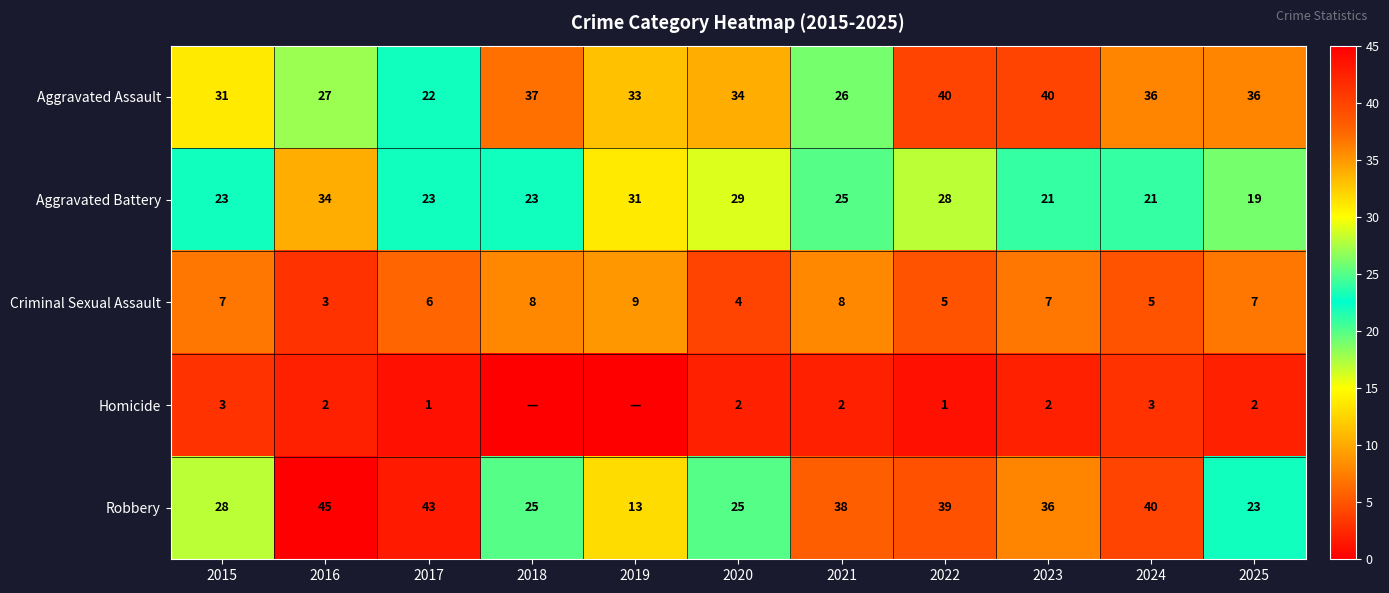

Read the Aggravated Battery value at 2019, to the nearest 5.

30